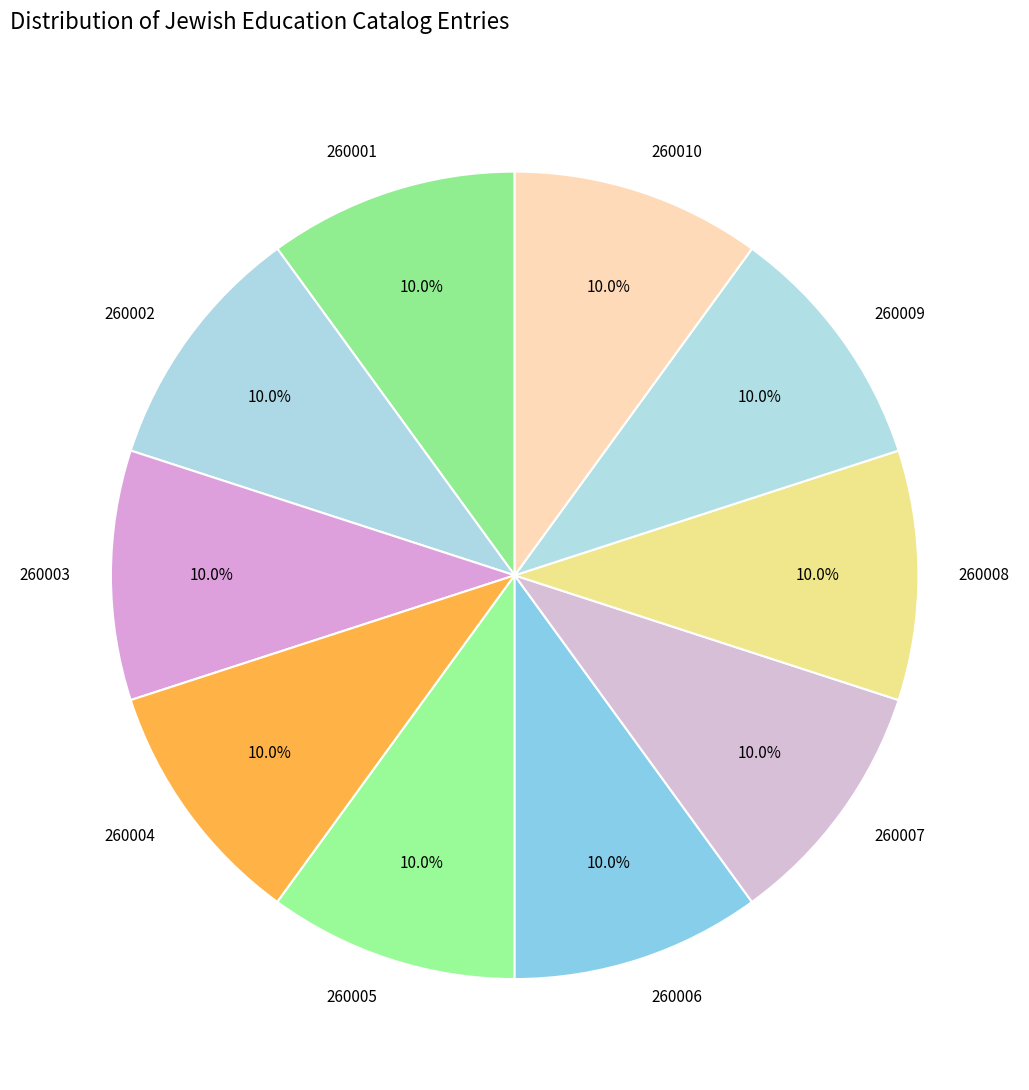

To the nearest percent, what is the combined percentage of 260009 and 260008?

20%